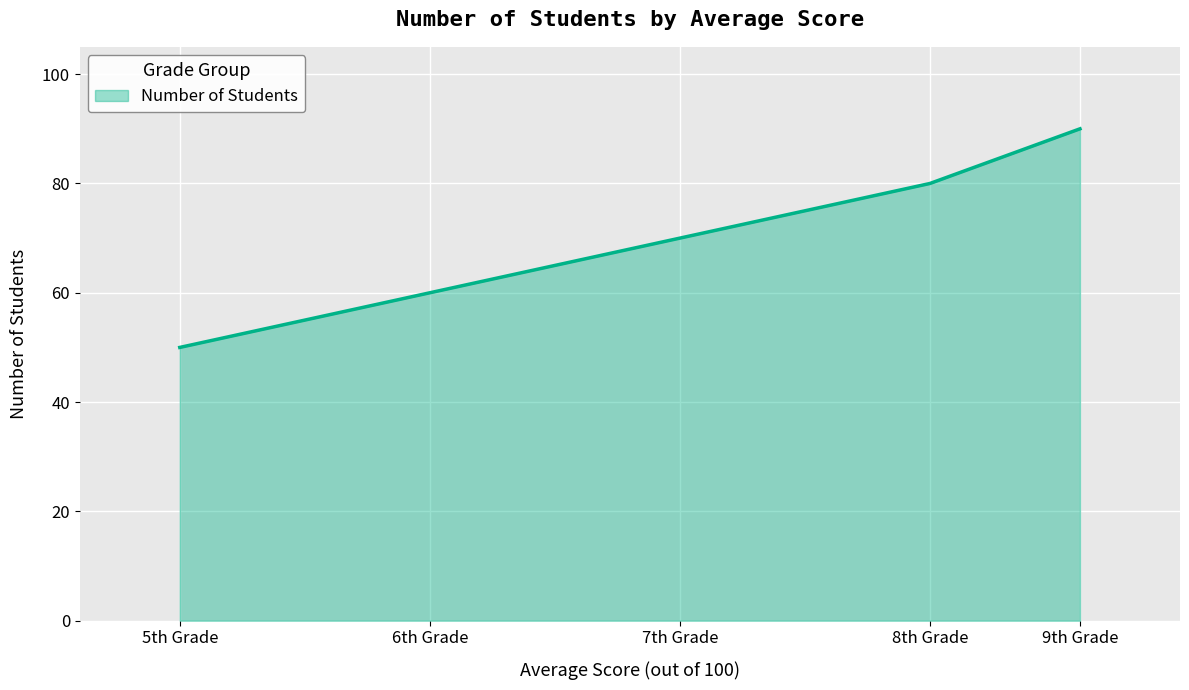

Rank the categories by value from lowest to highest.

5th Grade, 6th Grade, 7th Grade, 8th Grade, 9th Grade